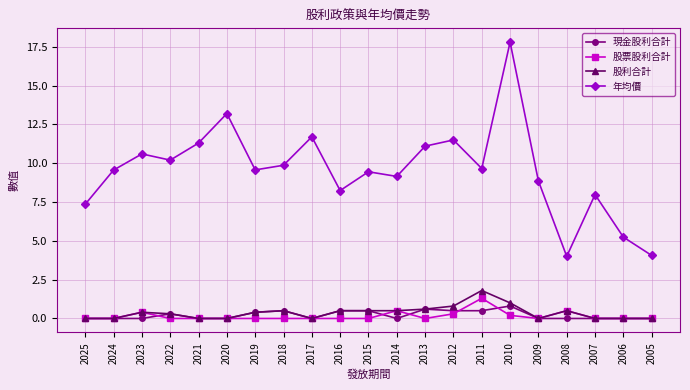

What is the average value of the 現金股利合計 series?

0.2